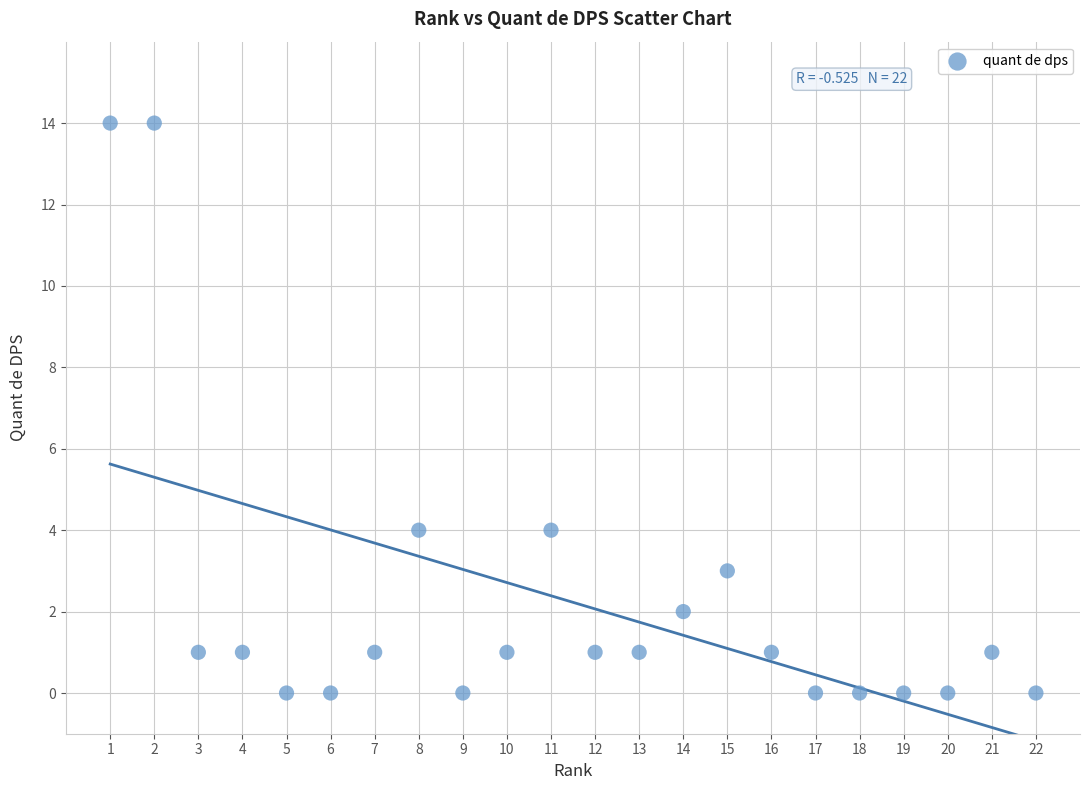

What is the range of Y values (max minus min)?

14